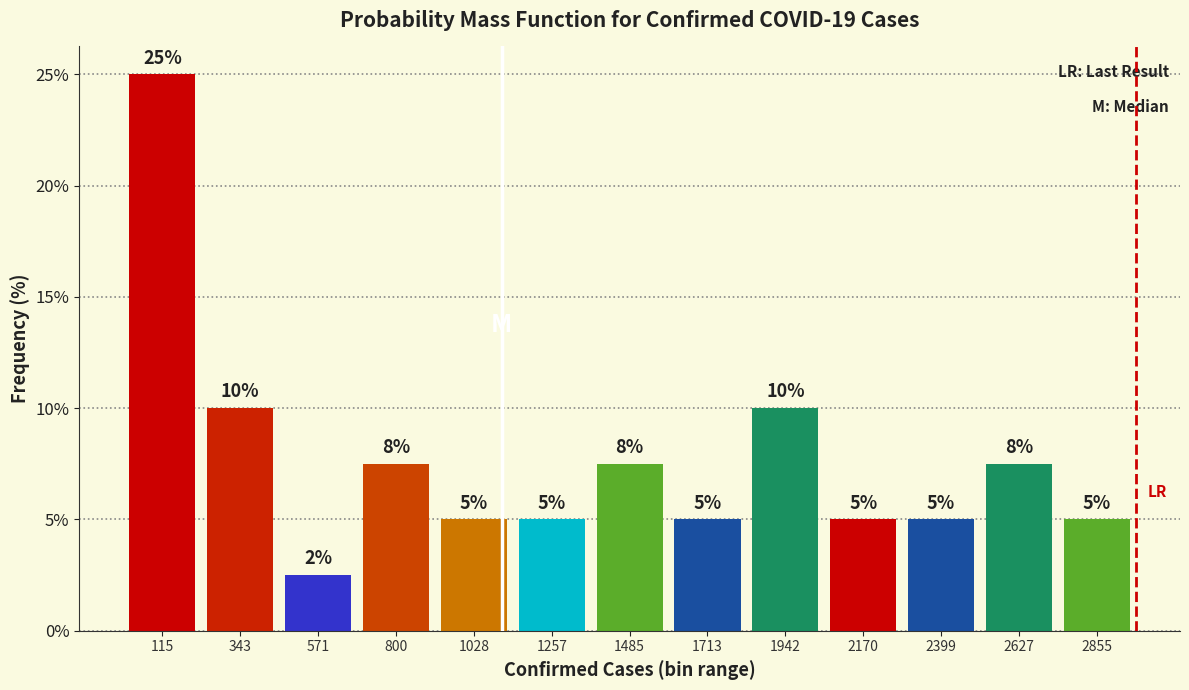

Which range on the x-axis has the tallest bar?

0 to 250